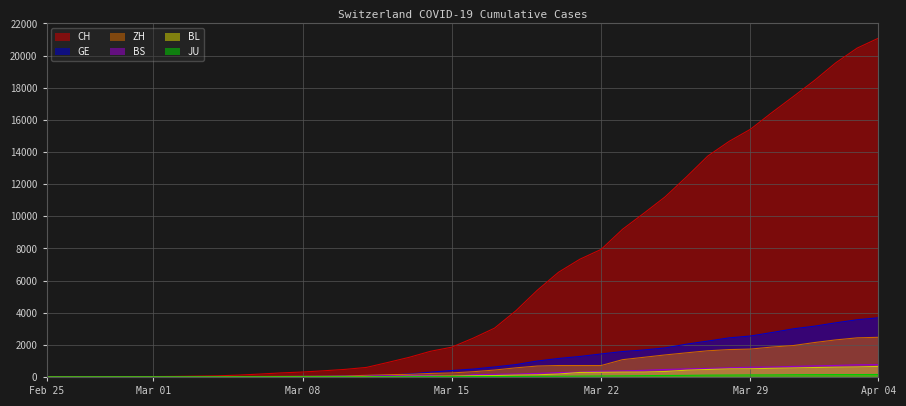

At which category does the chart reach its peak across all series?

Apr 04